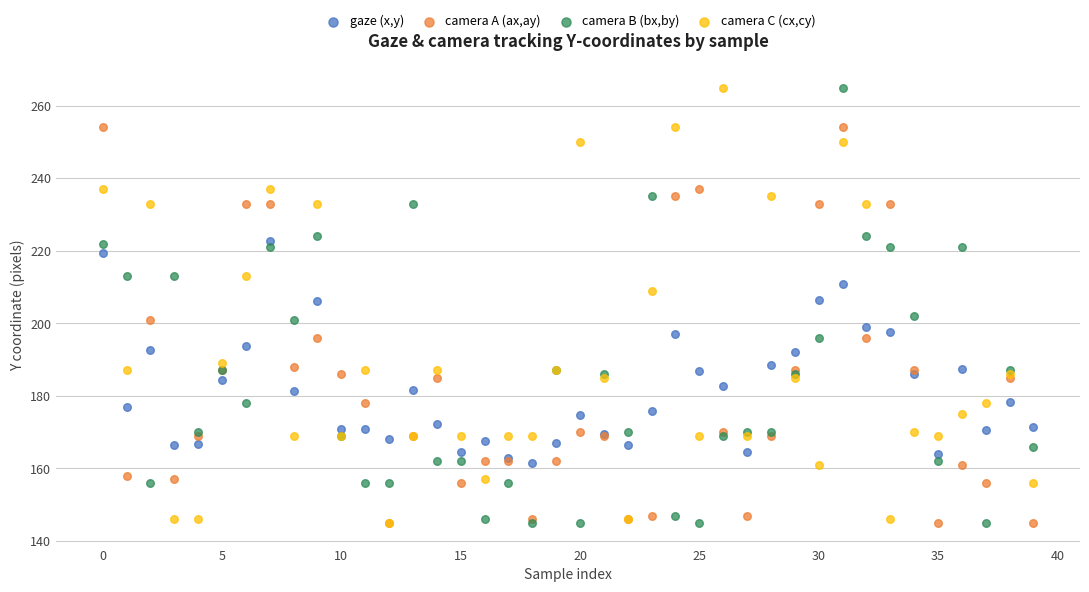

What are all the series names shown in the legend?

gaze (x,y), camera A (ax,ay), camera B (bx,by), camera C (cx,cy)